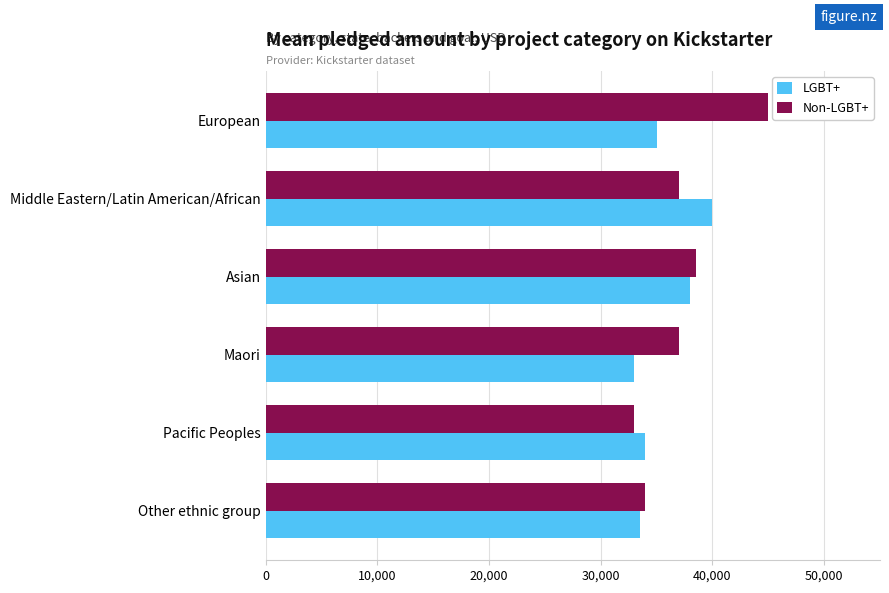

What is the maximum value shown in the chart?

45000